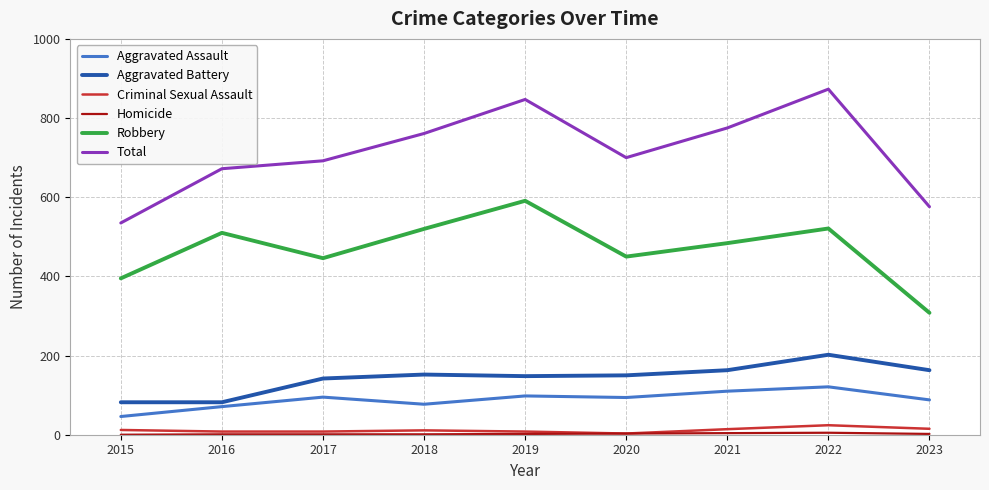

What value does the Aggravated Assault series have at 2023?

88